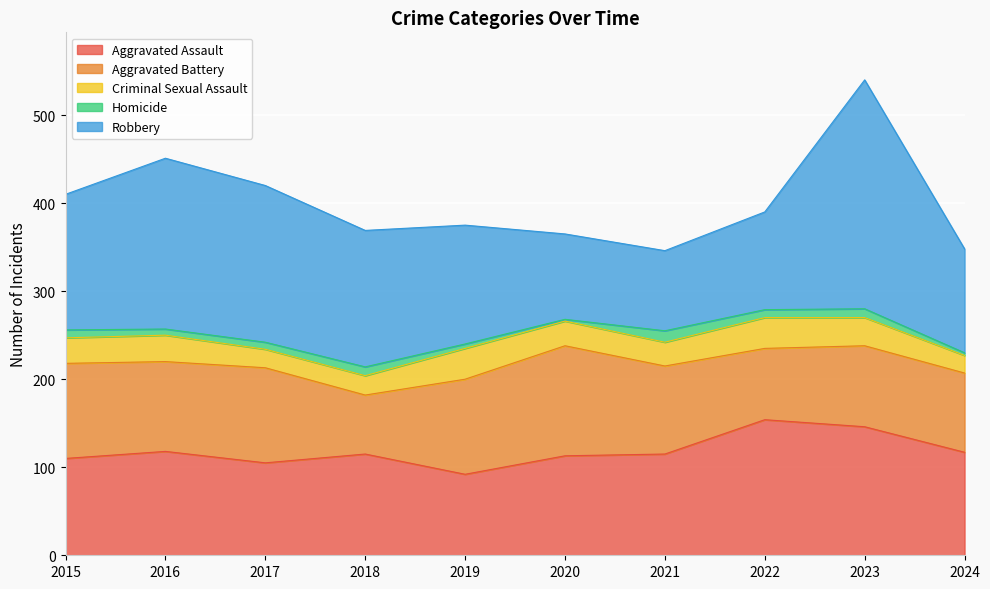

Which has a higher value, 2019 or 2017?

2017